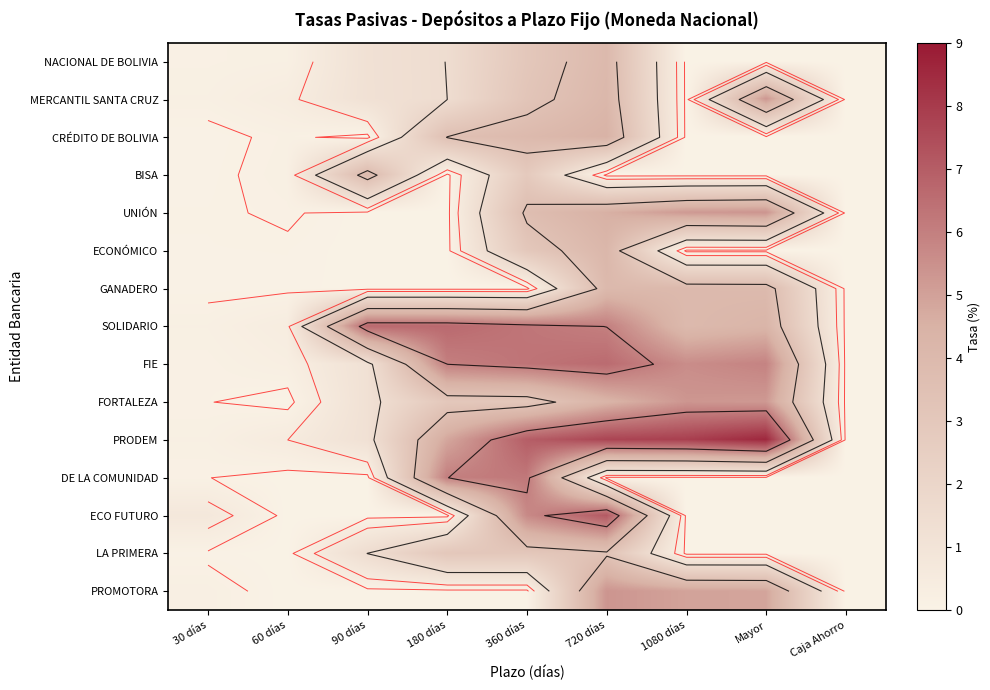

Which series has the largest range (max minus min)?

PRODEM